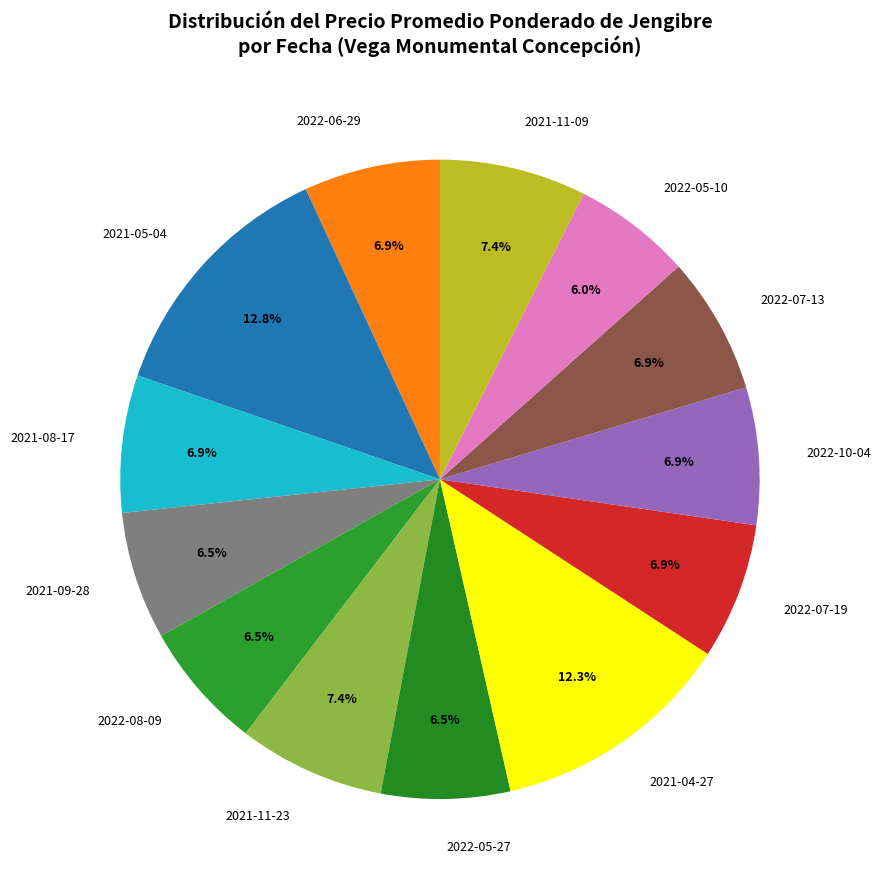

Does any single category account for the majority?

No